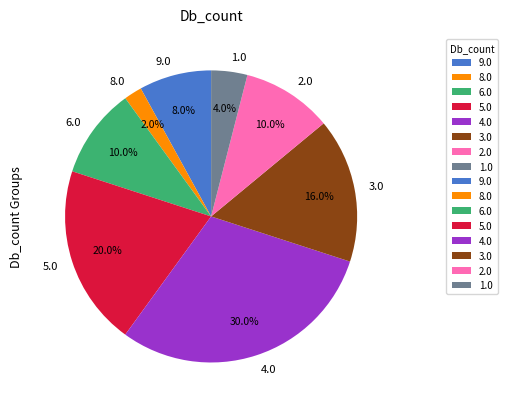

Is there any slice that represents more than half of the pie?

No